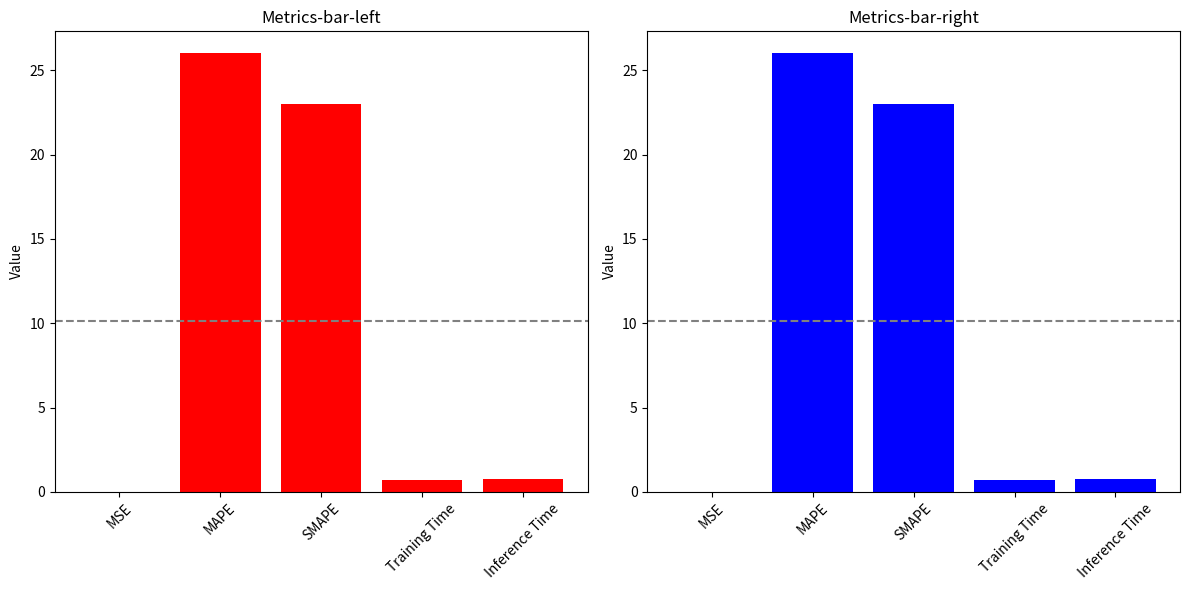

What is the difference between the maximum and second lowest values?

25.3